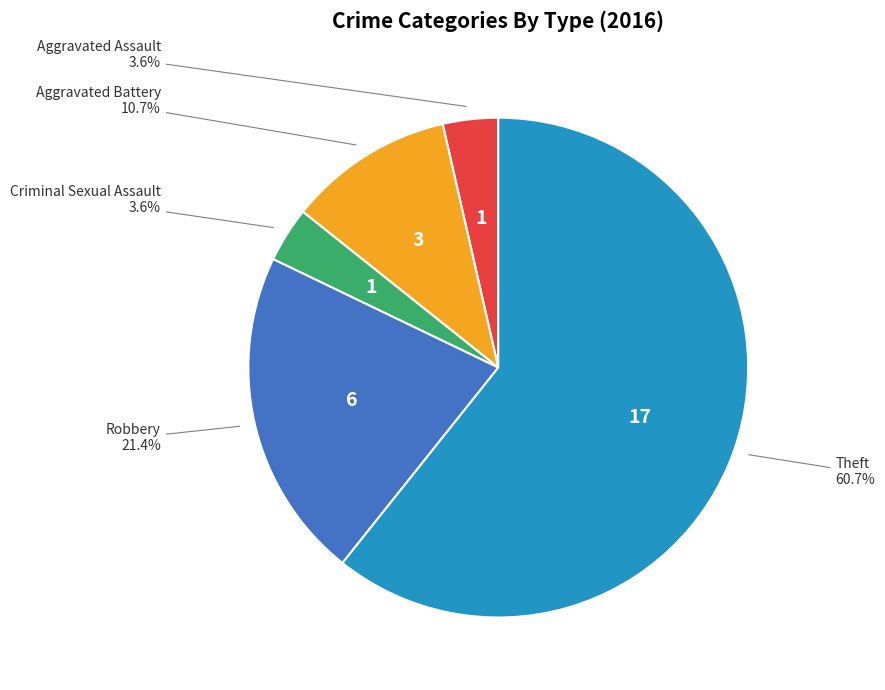

Is there a majority slice in this chart?

Yes